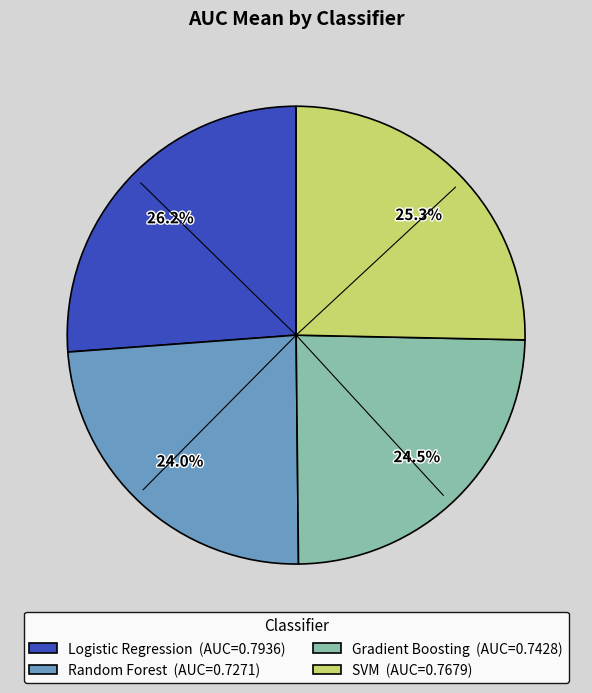

Between SVM (AUC=0.7679) and Random Forest (AUC=0.7271), which is larger?

SVM (AUC=0.7679)